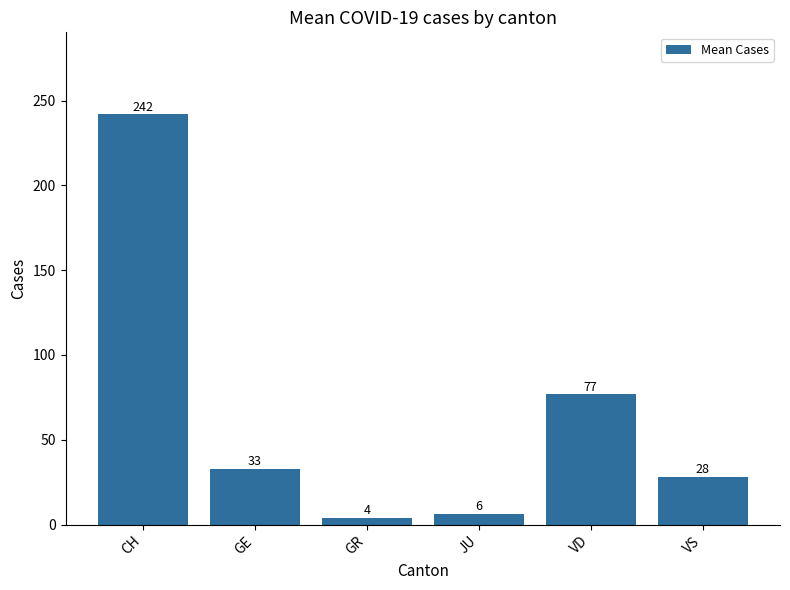

List the labels in order of value, largest first.

CH, VD, GE, VS, JU, GR